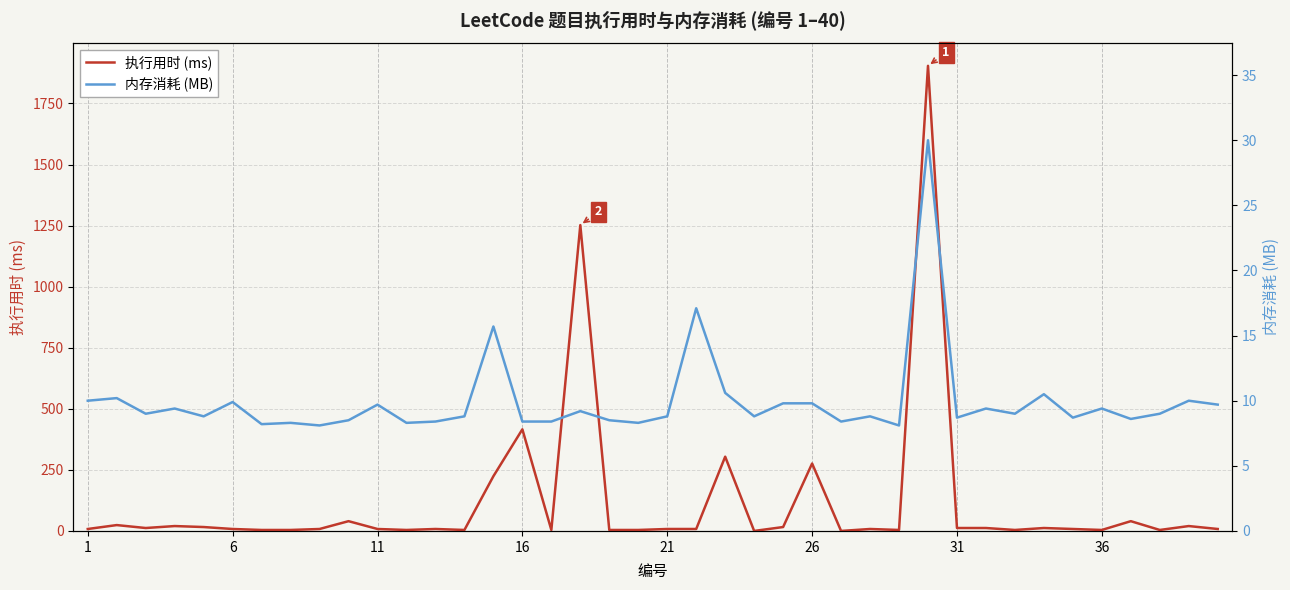

Reading left to right, list all the values displayed in this chart.

执行用时 (ms): 8.0	24.0	12.0	20.0	16.0	8.0	4.0	4.0	8.0	40.0	8.0	4.0	8.0	4.0	224.0	416.0	4.0	1252.0	4.0	4.0	8.0	8.0	304.0	0.0	16.0	276.0	0.0	8.0	4.0	1904.0	12.0	12.0	4.0	12.0	8.0	4.0	40.0	4.0	20.0	8.0
内存消耗 (MB): 10.0	10.2	9.0	9.4	8.8	9.9	8.2	8.3	8.1	8.5	9.7	8.3	8.4	8.8	15.7	8.4	8.4	9.2	8.5	8.3	8.8	17.1	10.6	8.8	9.8	9.8	8.4	8.8	8.1	30.0	8.7	9.4	9.0	10.5	8.7	9.4	8.6	9.0	10.0	9.7